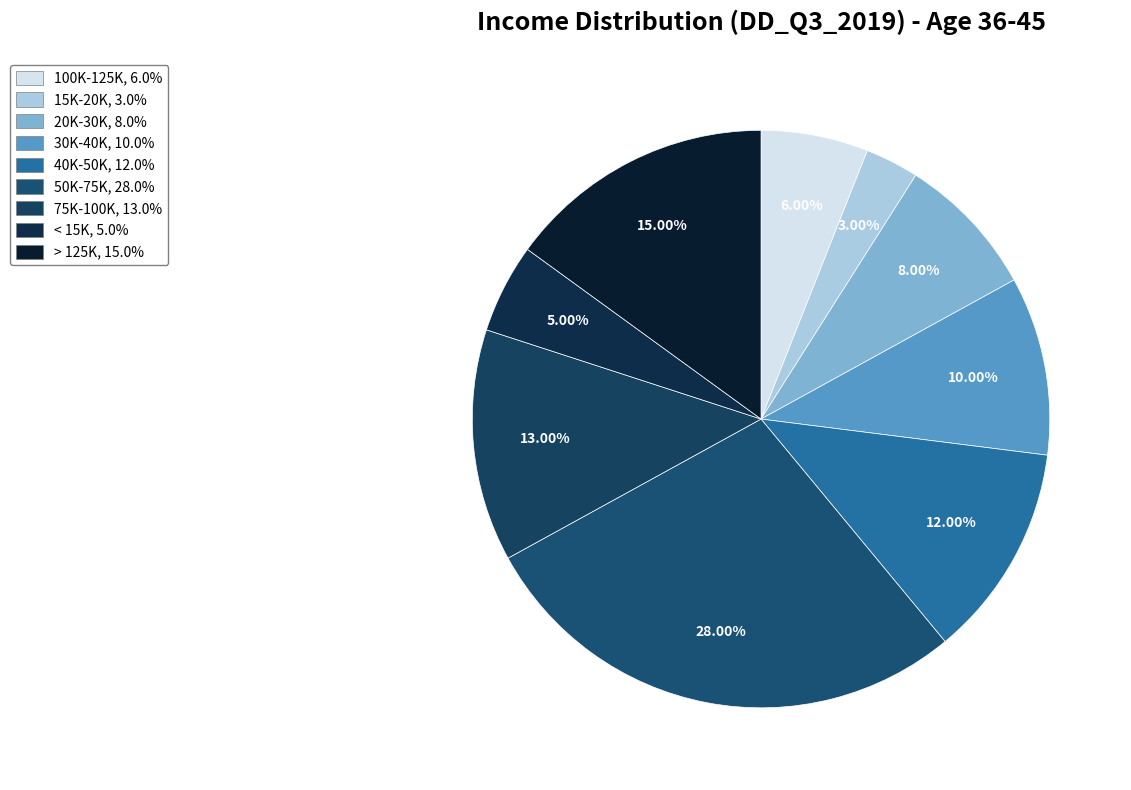

What percentage is the 50K-75K slice, to the nearest percent?

28%